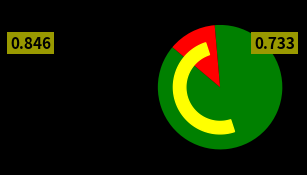

True or false: 1 accounts for 21% of the total.

False